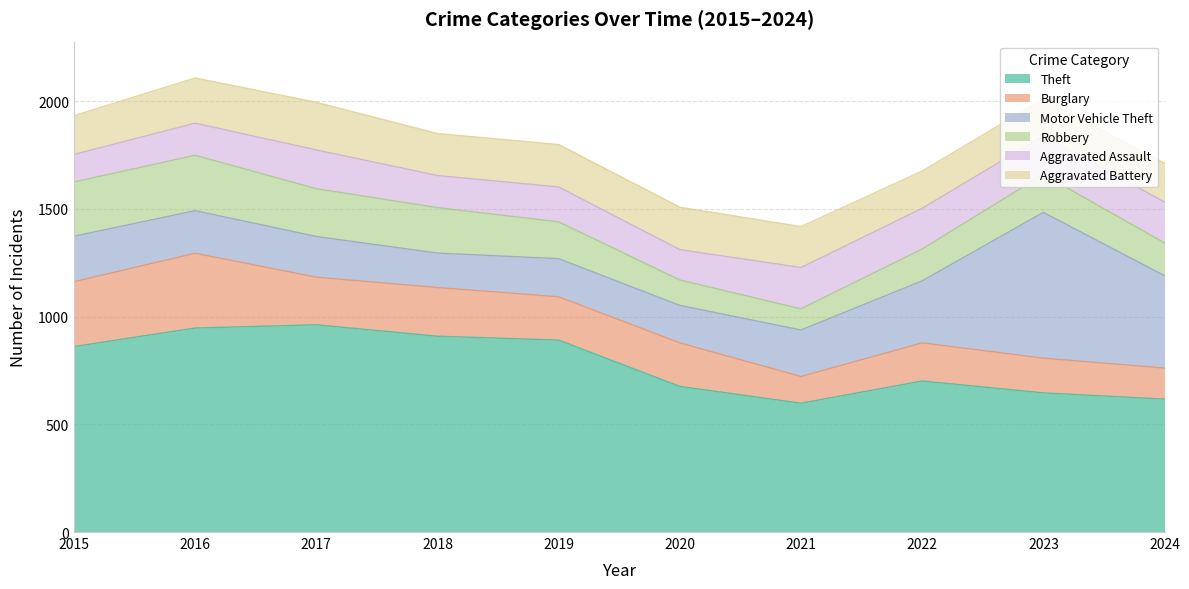

What is the value of the Theft point at the 1st from the left?

861